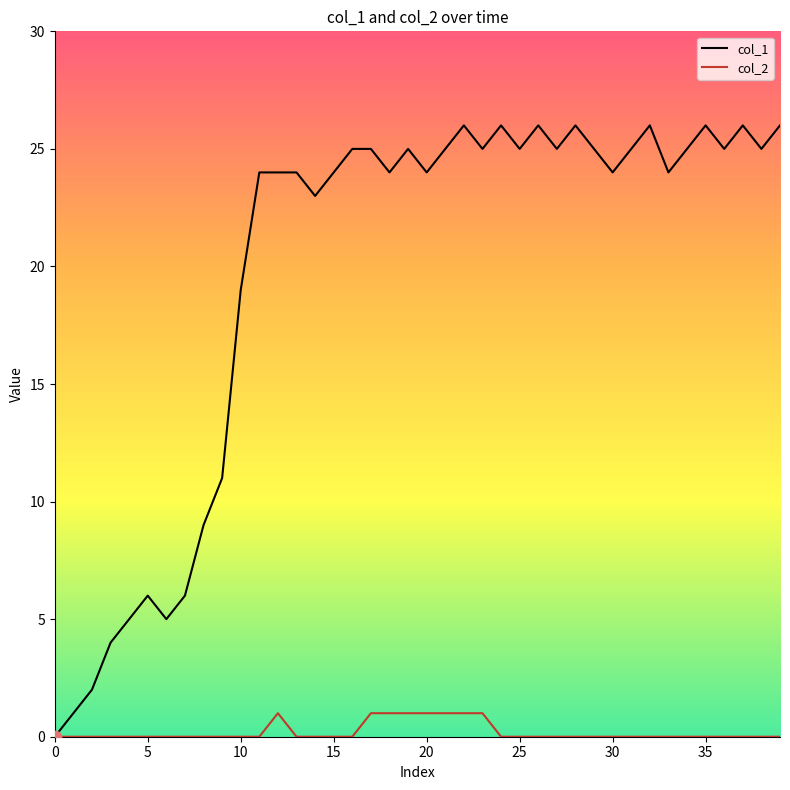

Which series has the largest Y range (max minus min)?

col_1